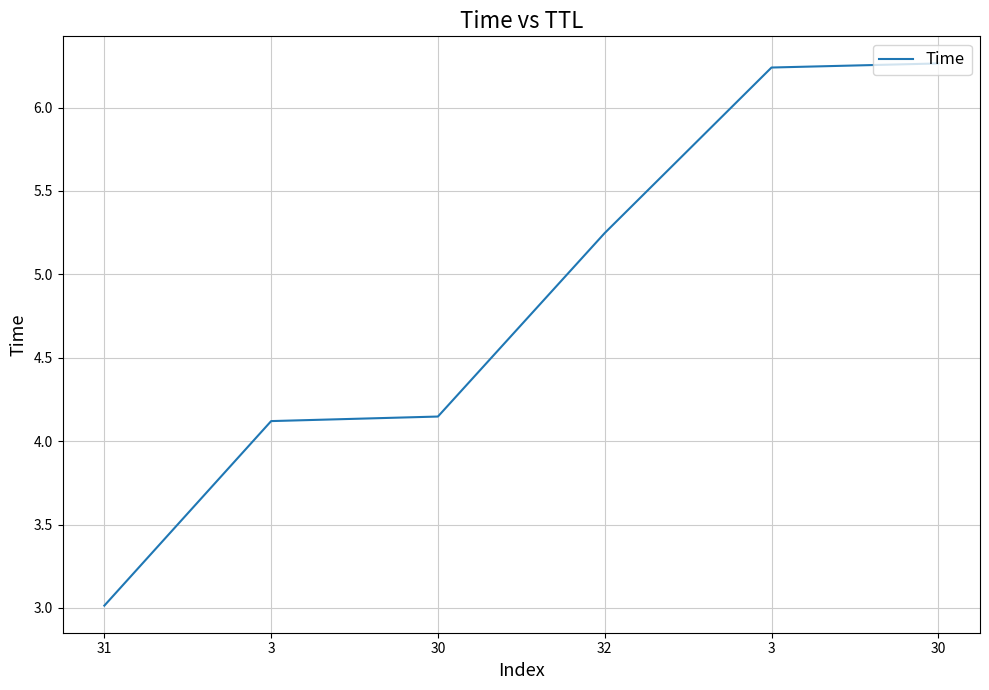

How many lines are shown in the chart?

1